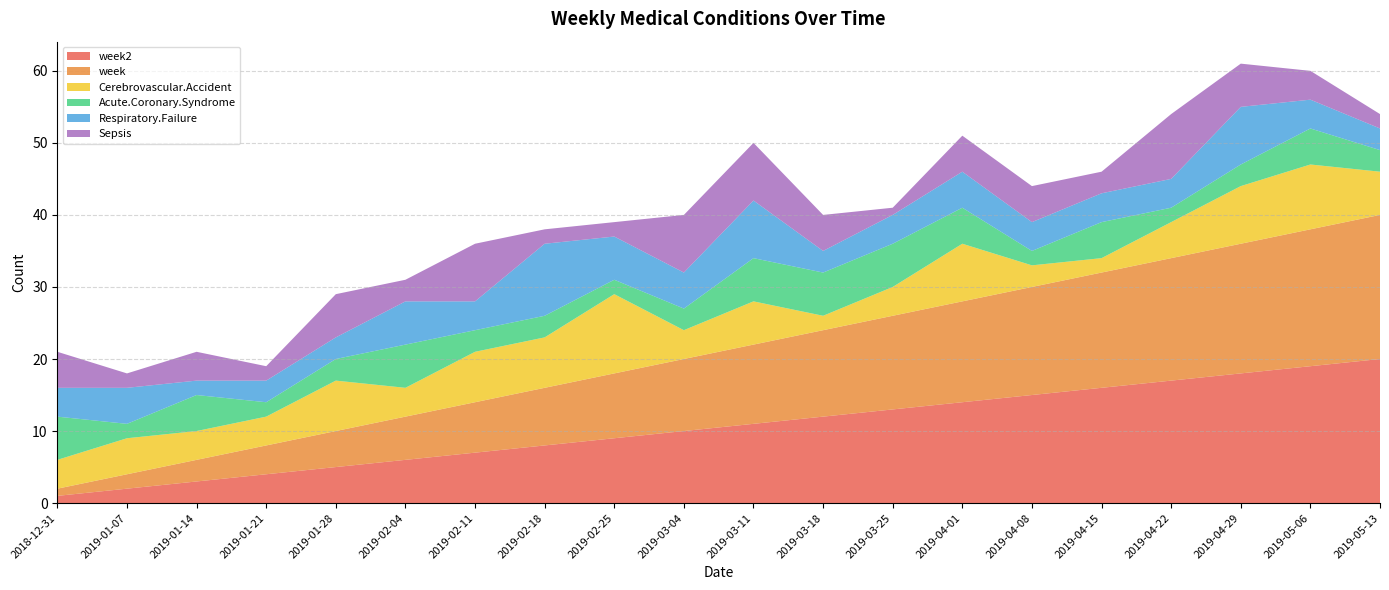

Reading right to left, list all the values displayed in this chart.

week2: 2019-05-13=20	2019-05-06=19	2019-04-29=18	2019-04-22=17	2019-04-15=16	2019-04-08=15	2019-04-01=14	2019-03-25=13	2019-03-18=12	2019-03-11=11	2019-03-04=10	2019-02-25=9	2019-02-18=8	2019-02-11=7	2019-02-04=6	2019-01-28=5	2019-01-21=4	2019-01-14=3	2019-01-07=2	2018-12-31=1
week: 2019-05-13=20	2019-05-06=19	2019-04-29=18	2019-04-22=17	2019-04-15=16	2019-04-08=15	2019-04-01=14	2019-03-25=13	2019-03-18=12	2019-03-11=11	2019-03-04=10	2019-02-25=9	2019-02-18=8	2019-02-11=7	2019-02-04=6	2019-01-28=5	2019-01-21=4	2019-01-14=3	2019-01-07=2	2018-12-31=1
Cerebrovascular.Accident: 2019-05-13=6	2019-05-06=9	2019-04-29=8	2019-04-22=5	2019-04-15=2	2019-04-08=3	2019-04-01=8	2019-03-25=4	2019-03-18=2	2019-03-11=6	2019-03-04=4	2019-02-25=11	2019-02-18=7	2019-02-11=7	2019-02-04=4	2019-01-28=7	2019-01-21=4	2019-01-14=4	2019-01-07=5	2018-12-31=4
Acute.Coronary.Syndrome: 2019-05-13=3	2019-05-06=5	2019-04-29=3	2019-04-22=2	2019-04-15=5	2019-04-08=2	2019-04-01=5	2019-03-25=6	2019-03-18=6	2019-03-11=6	2019-03-04=3	2019-02-25=2	2019-02-18=3	2019-02-11=3	2019-02-04=6	2019-01-28=3	2019-01-21=2	2019-01-14=5	2019-01-07=2	2018-12-31=6
Respiratory.Failure: 2019-05-13=3	2019-05-06=4	2019-04-29=8	2019-04-22=4	2019-04-15=4	2019-04-08=4	2019-04-01=5	2019-03-25=4	2019-03-18=3	2019-03-11=8	2019-03-04=5	2019-02-25=6	2019-02-18=10	2019-02-11=4	2019-02-04=6	2019-01-28=3	2019-01-21=3	2019-01-14=2	2019-01-07=5	2018-12-31=4
Sepsis: 2019-05-13=2	2019-05-06=4	2019-04-29=6	2019-04-22=9	2019-04-15=3	2019-04-08=5	2019-04-01=5	2019-03-25=1	2019-03-18=5	2019-03-11=8	2019-03-04=8	2019-02-25=2	2019-02-18=2	2019-02-11=8	2019-02-04=3	2019-01-28=6	2019-01-21=2	2019-01-14=4	2019-01-07=2	2018-12-31=5